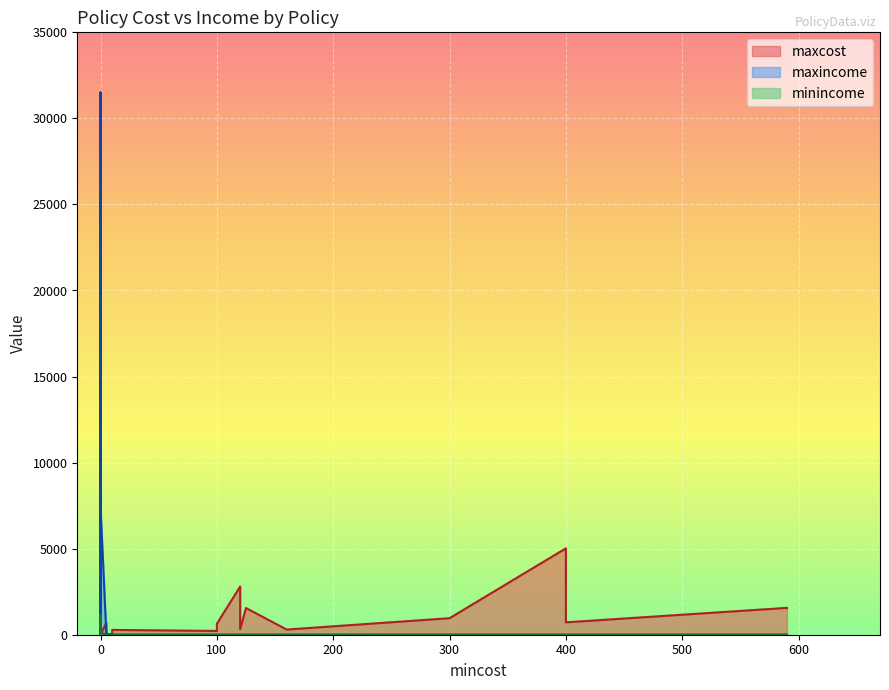

The value of minincome at CarbonTax is 1858.5. True or false?

False